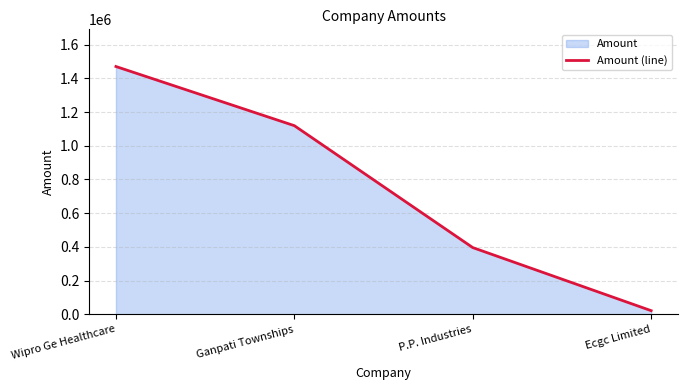

The value at Ganpati Townships is 524017. True or false?

False